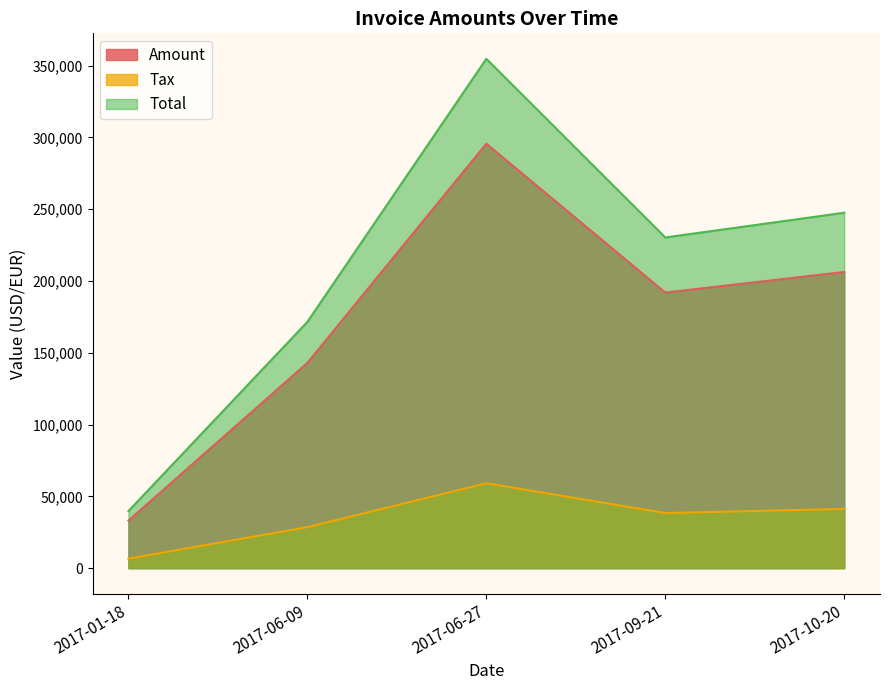

Rank the series by their average value, from highest to lowest.

Total, Amount, Tax